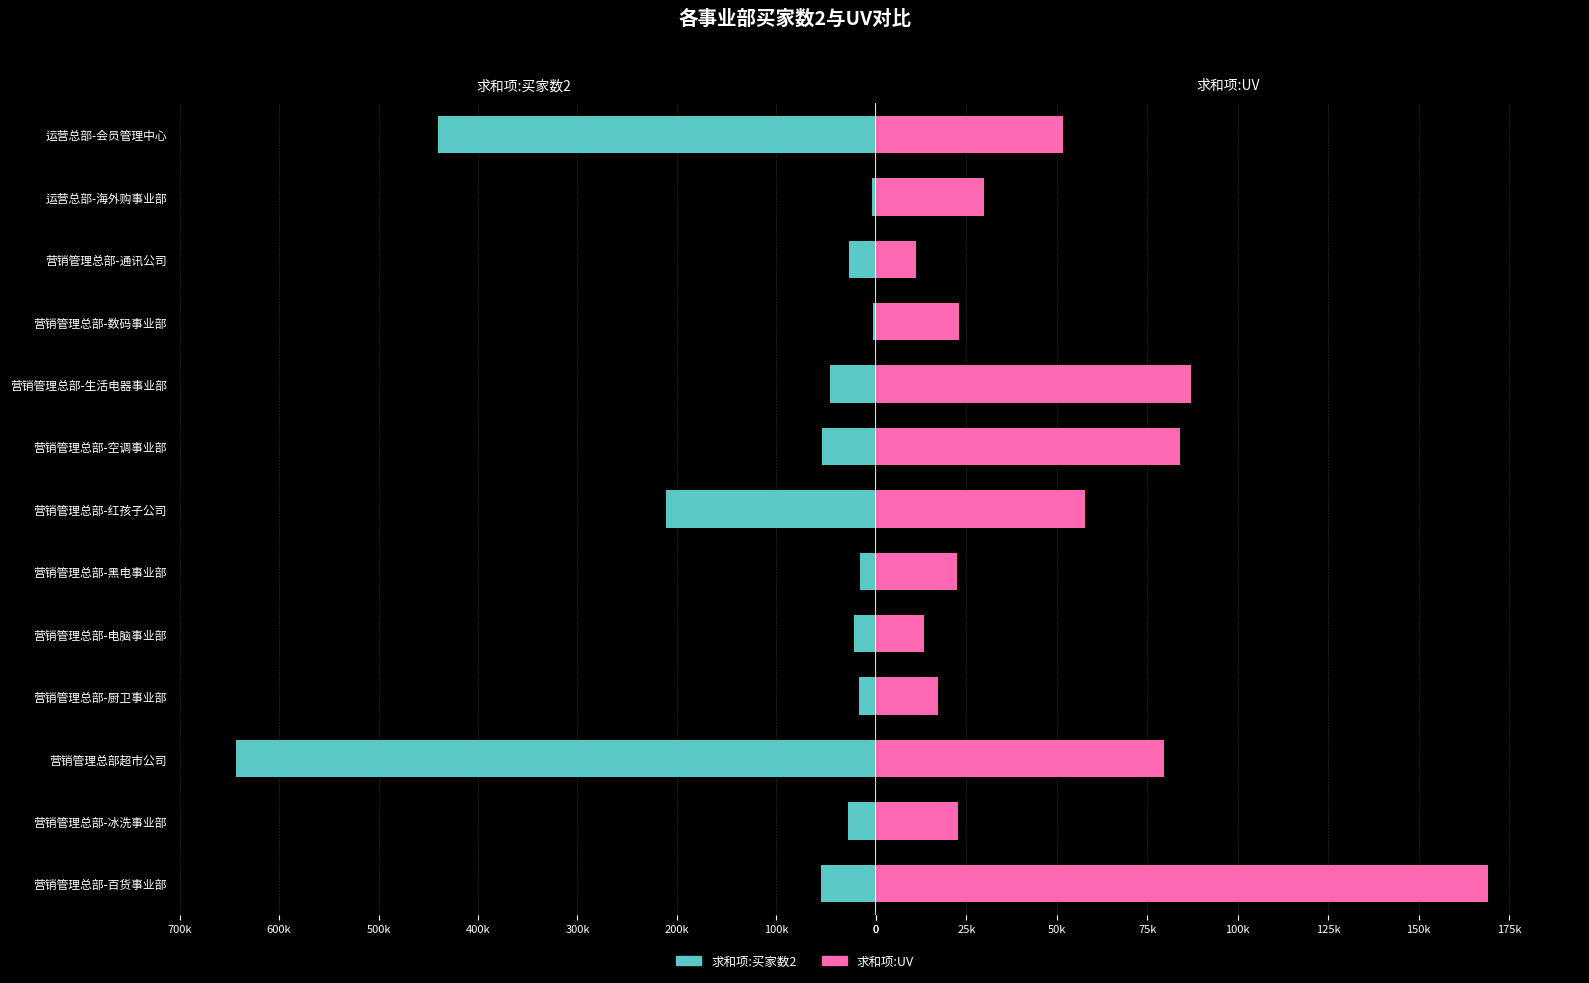

Which series has the largest range (max minus min)?

求和项:买家数2